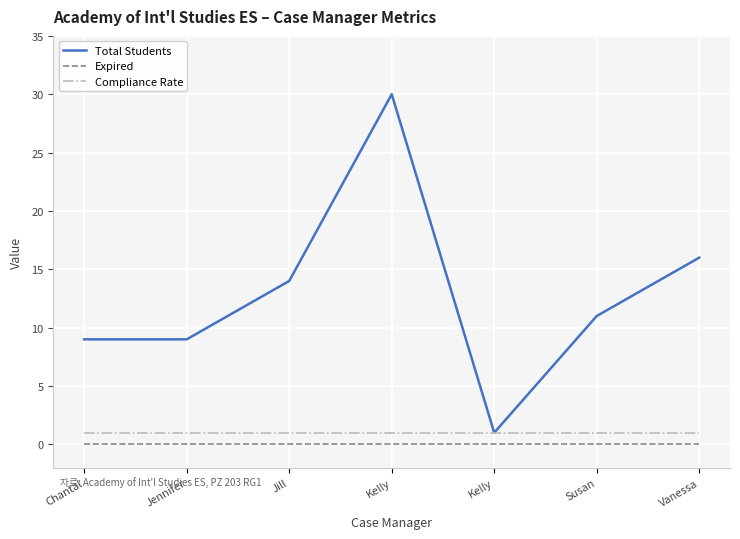

At how many categories does at least one series exceed 27?

1